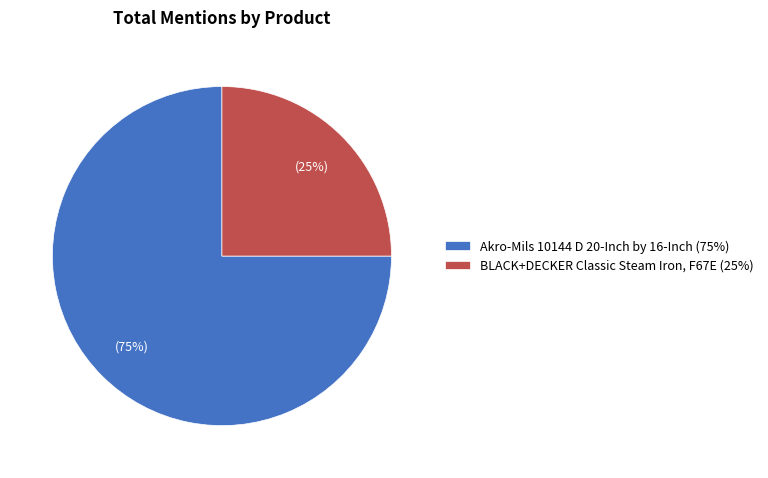

To the nearest percent, what percentage of the pie is BLACK+DECKER Classic Steam Iron, F67E?

25%